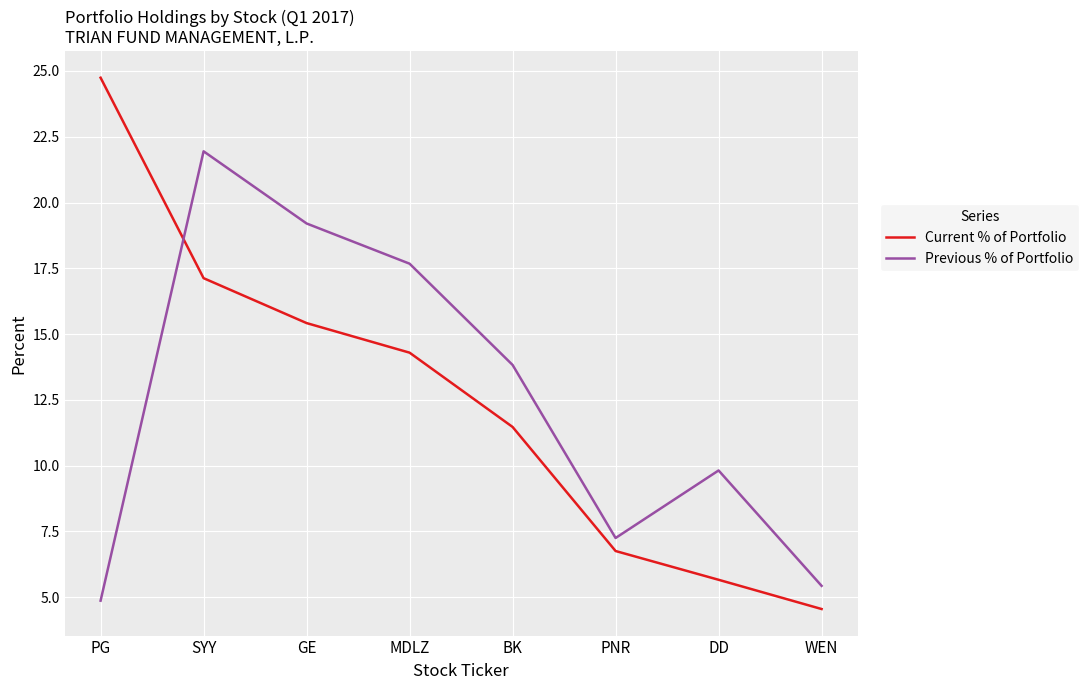

What are all the series names shown in the legend?

Current % of Portfolio, Previous % of Portfolio